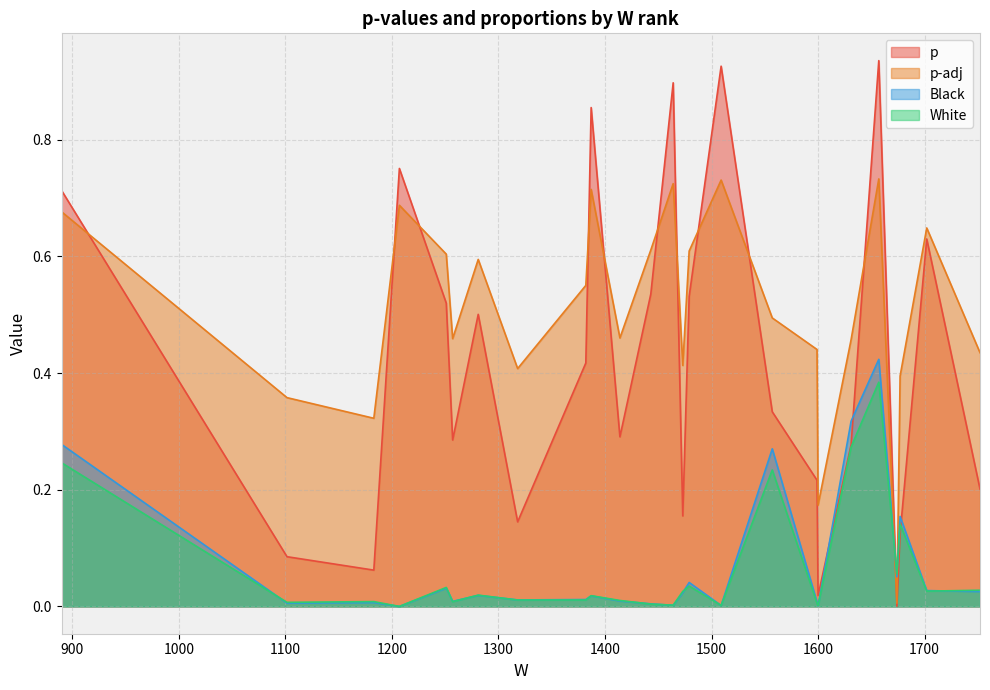

What is the difference between the p values at 1464 and 1473?

0.7